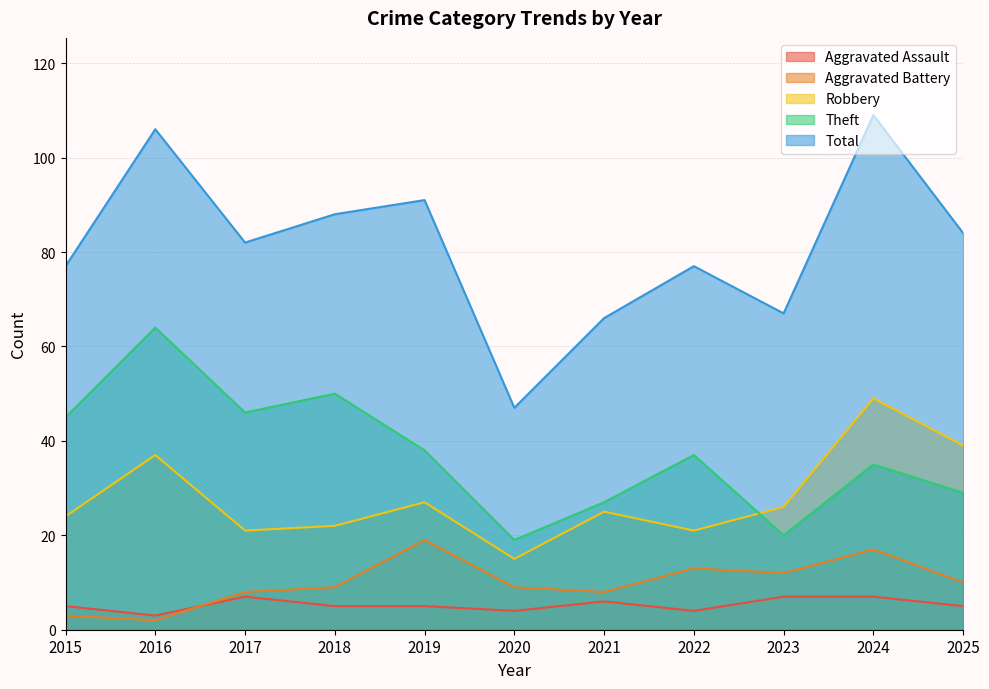

What is the difference between the second highest and second lowest values in the Total series?

40